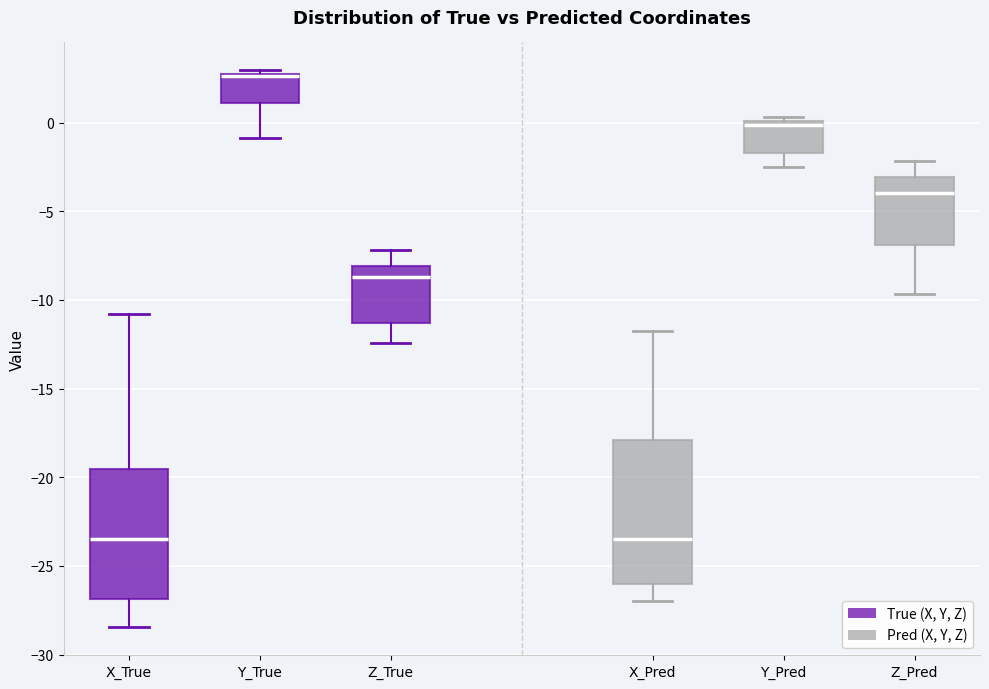

Reading left to right, read every box against the y-axis: the position of its median line, the range the box covers, and the ends of its whiskers. The values are not printed on the chart, so give them approximately, as read against the axis.

X_True: median -23.5, box -27.0 to -19.5, whiskers -28.5 to -11.0
Y_True: median 2.5 (drawn on the box's upper edge), box 1.0 to 2.5, whiskers -1.0 to 3.0
Z_True: median -8.5, box -11.5 to -8.0, whiskers -12.5 to -7.0
X_Pred: median -23.5, box -26.0 to -18.0, whiskers -27.0 to -12.0
Y_Pred: median 0.0 (just below the box's upper edge), box -1.5 to 0.0, whiskers -2.5 to 0.5
Z_Pred: median -4.0, box -7.0 to -3.0, whiskers -9.5 to -2.0